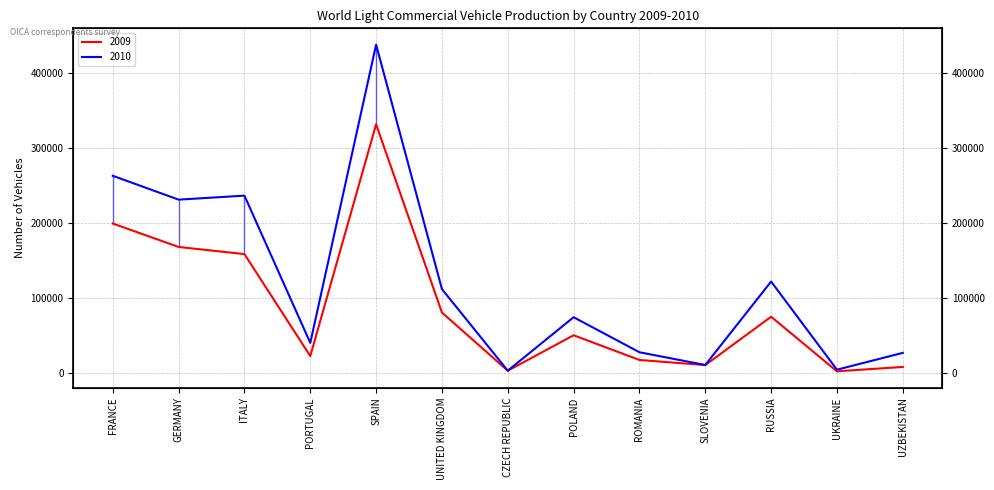

What are all the series names shown in the legend?

2009, 2010